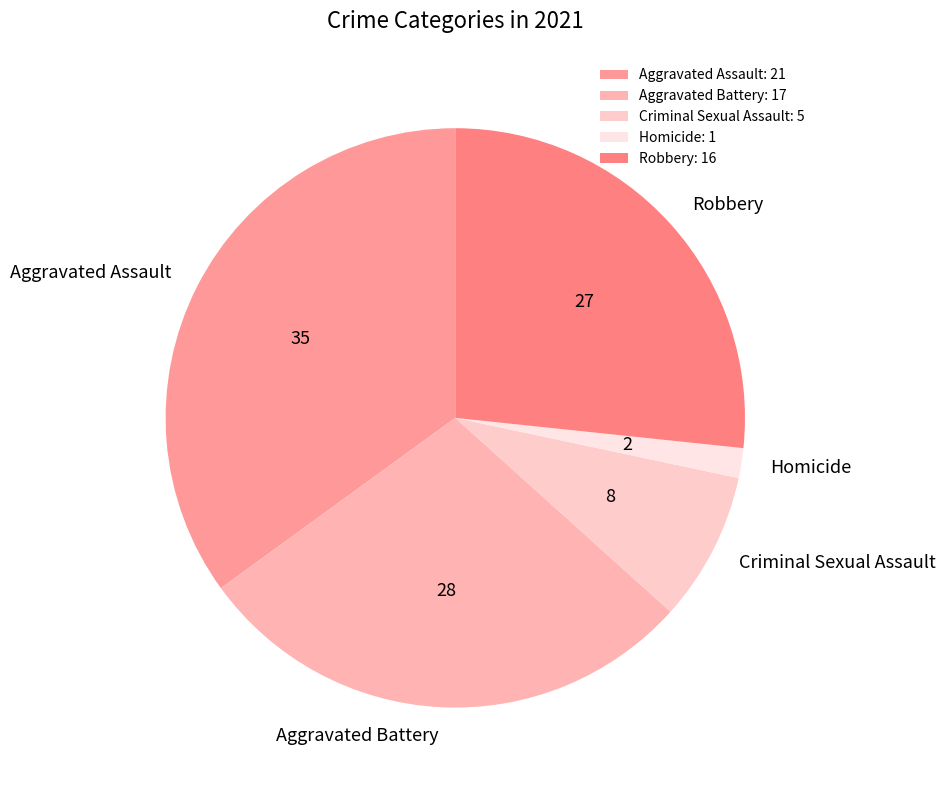

Between Homicide and Criminal Sexual Assault, which is larger?

Criminal Sexual Assault